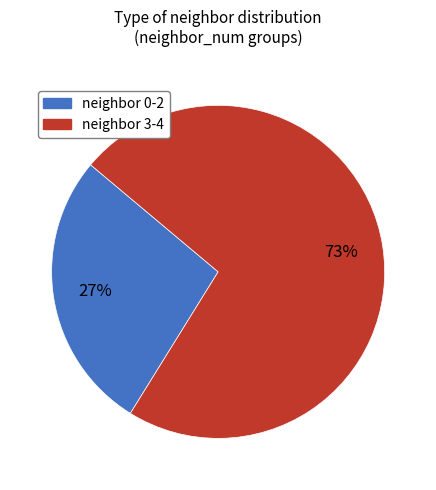

Does any single category account for the majority?

Yes